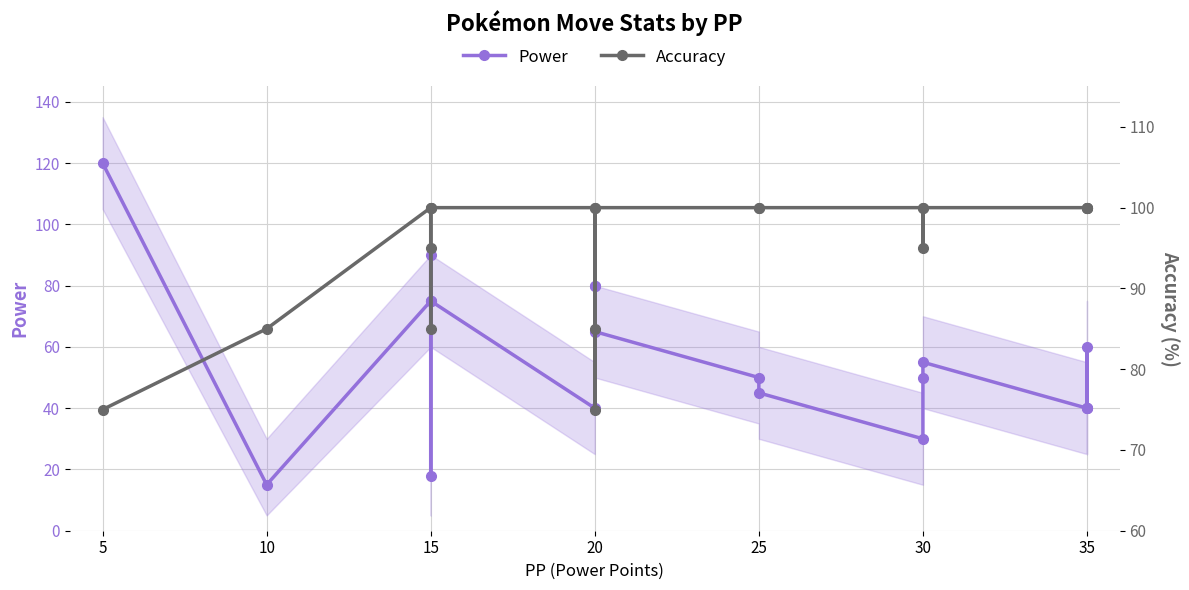

The value of Power at 15 is 147. True or false?

False